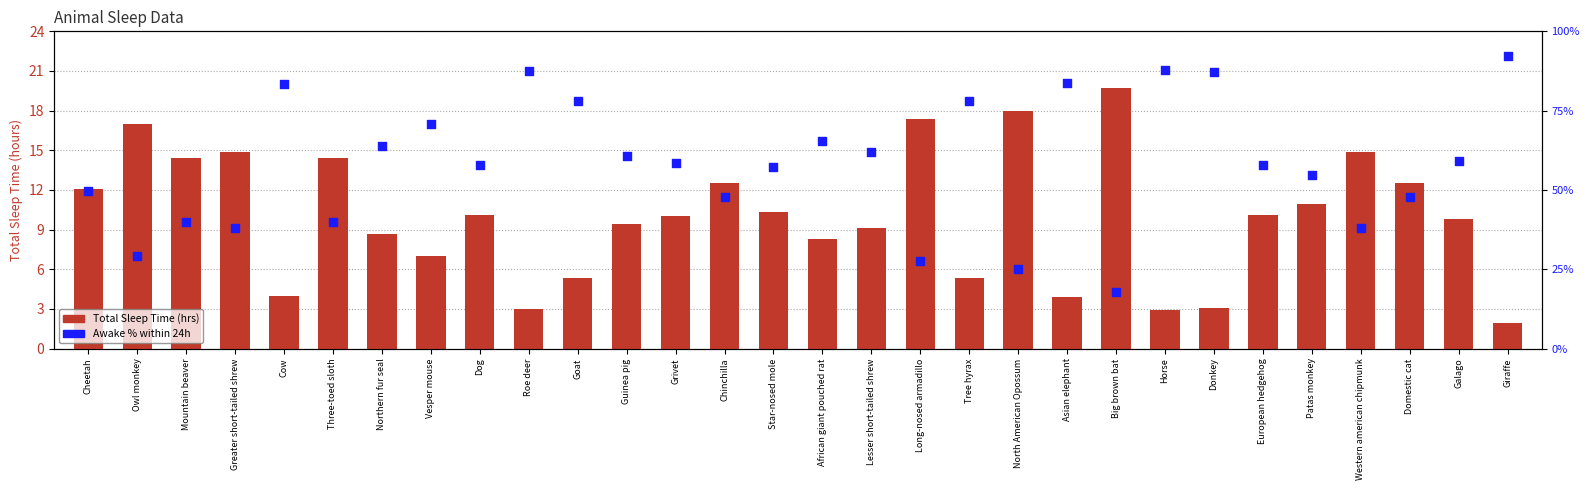

Which series reaches the minimum Y coordinate?

Total Sleep Time